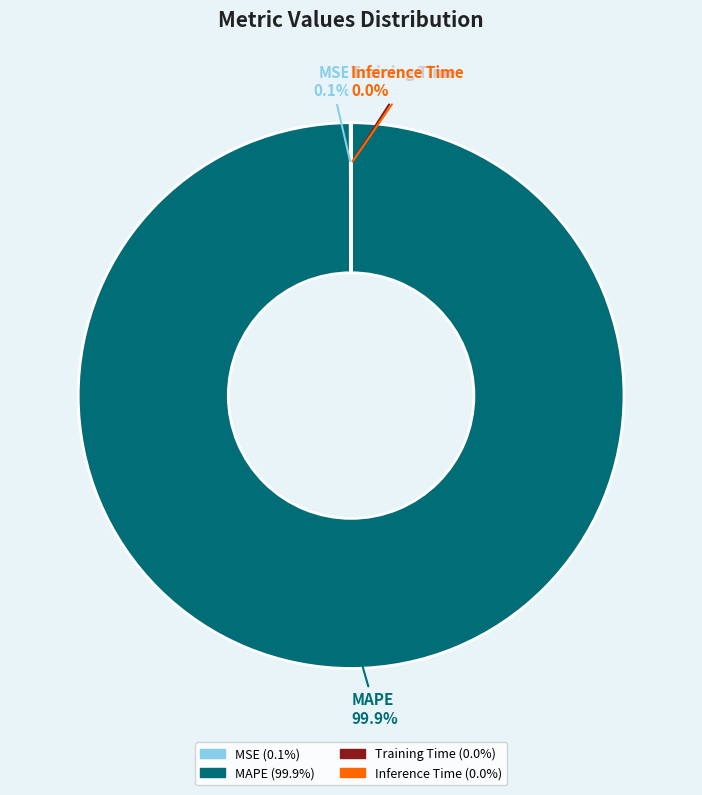

Which slice represents more than half of the pie?

MAPE